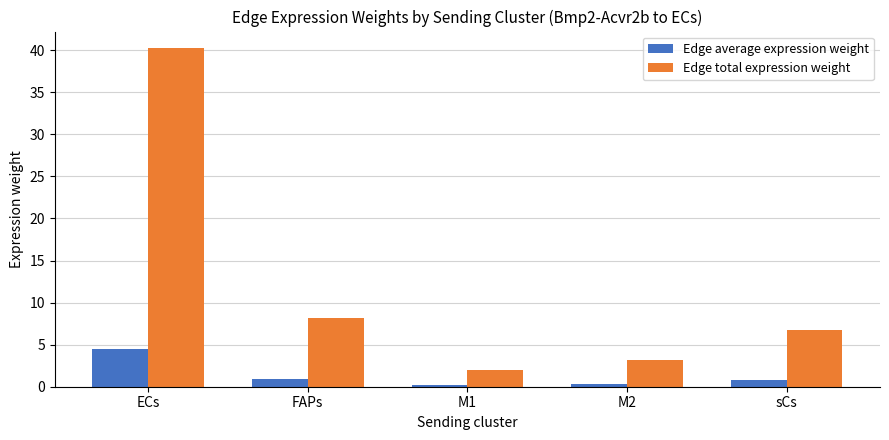

Where is Edge total expression weight nearest to the value 21?

FAPs